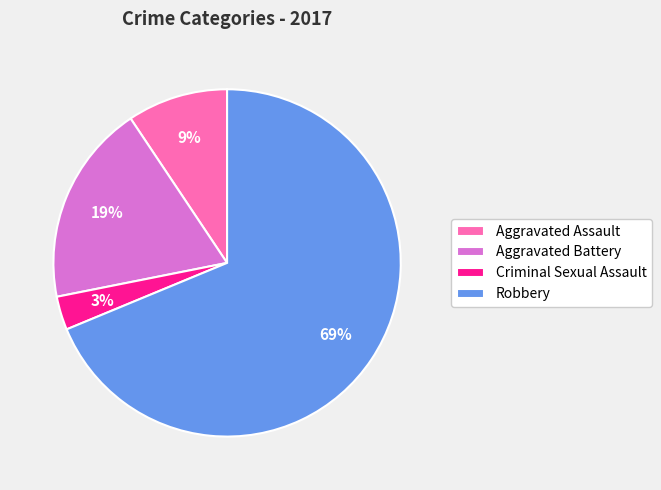

To the nearest percent, what percentage of the pie is Criminal Sexual Assault?

3%